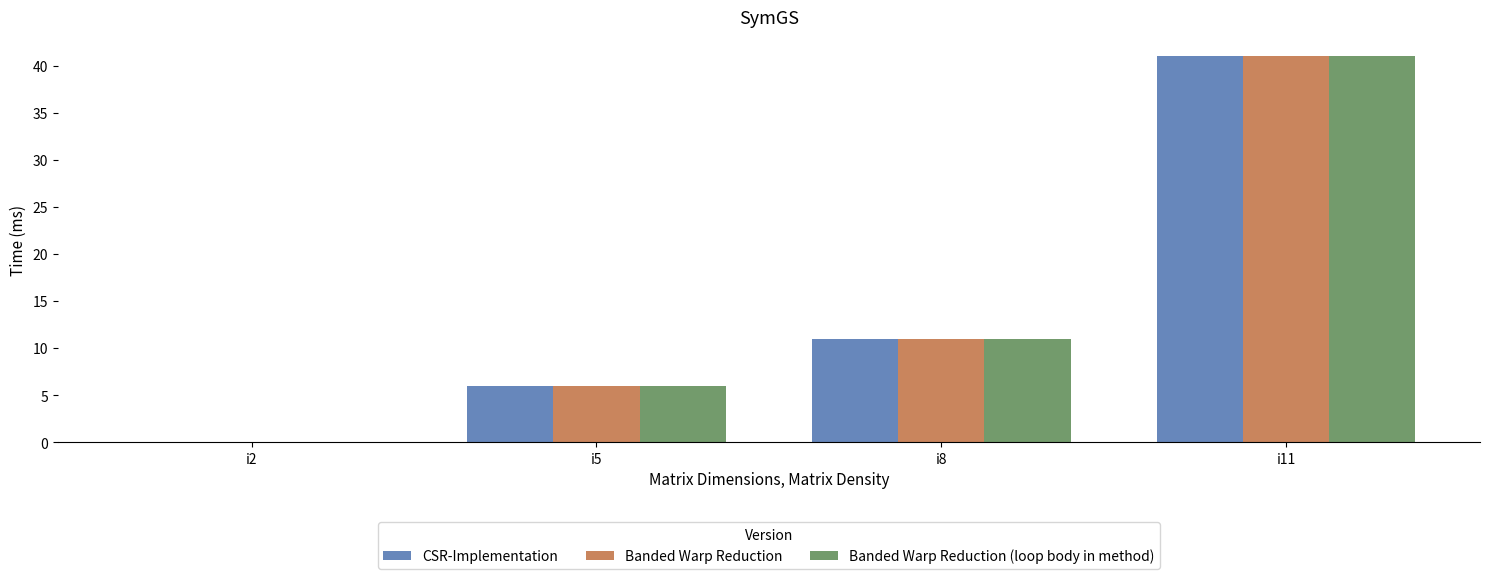

Where is Banded Warp Reduction nearest to the value 20?

i8